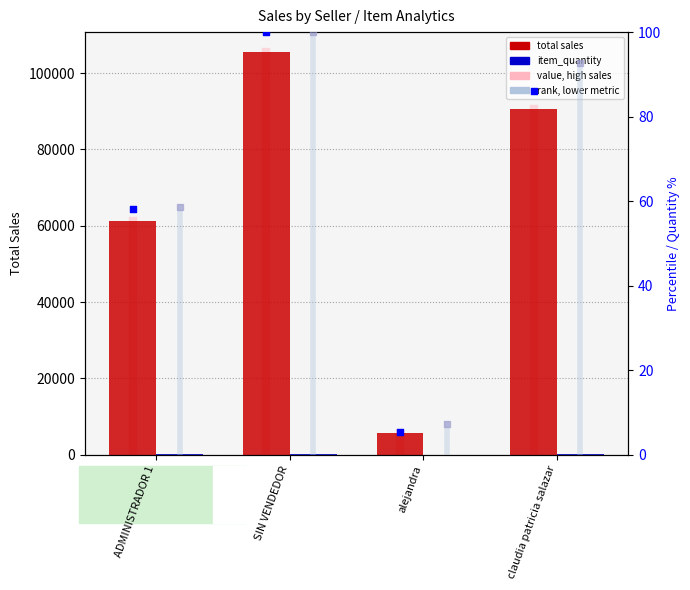

Which series contains the lowest Y value?

item_quantity